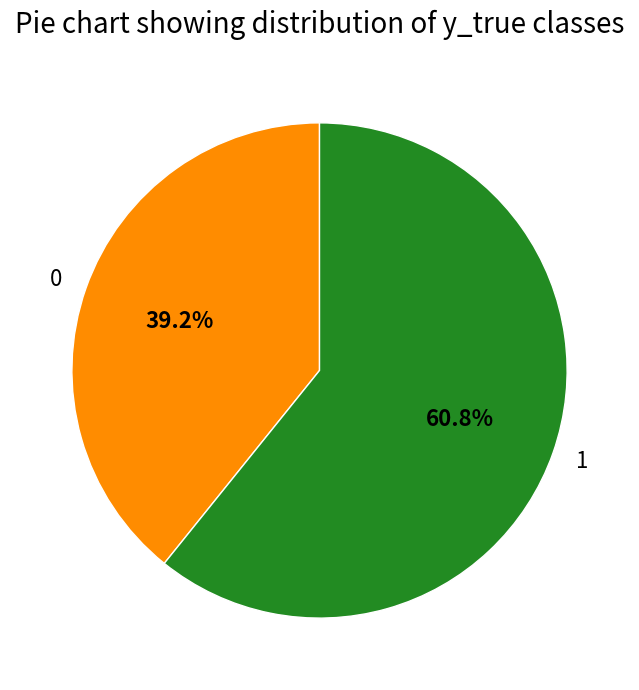

Approximately how many times larger is the value at 0 compared to 1?

0.6